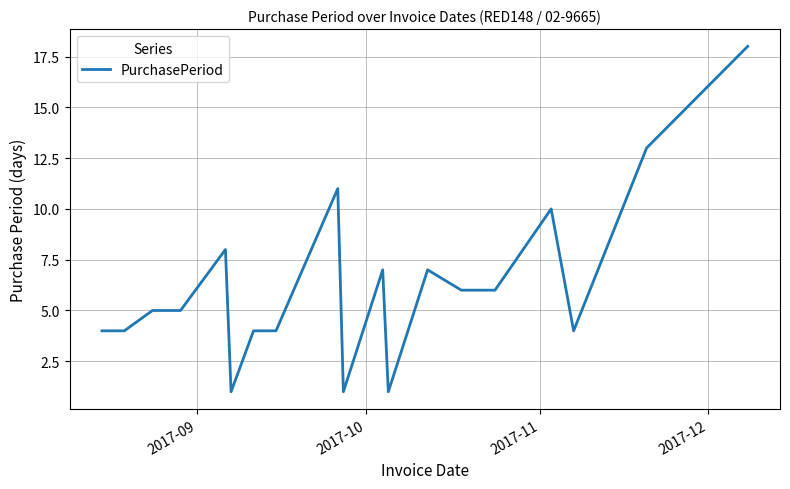

What is the maximum value shown in the chart?

18